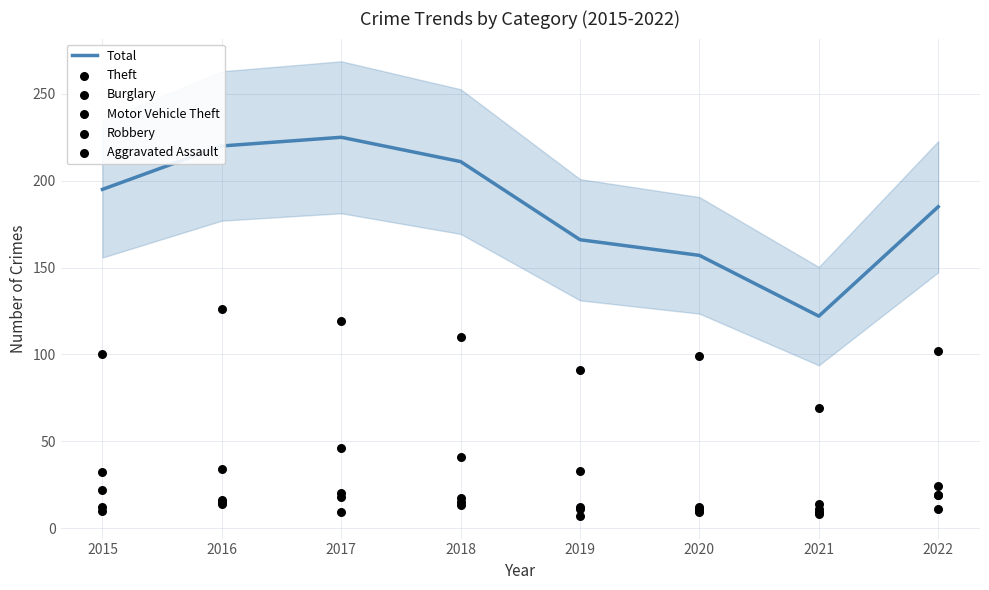

Which series contains the lowest Y value?

Robbery